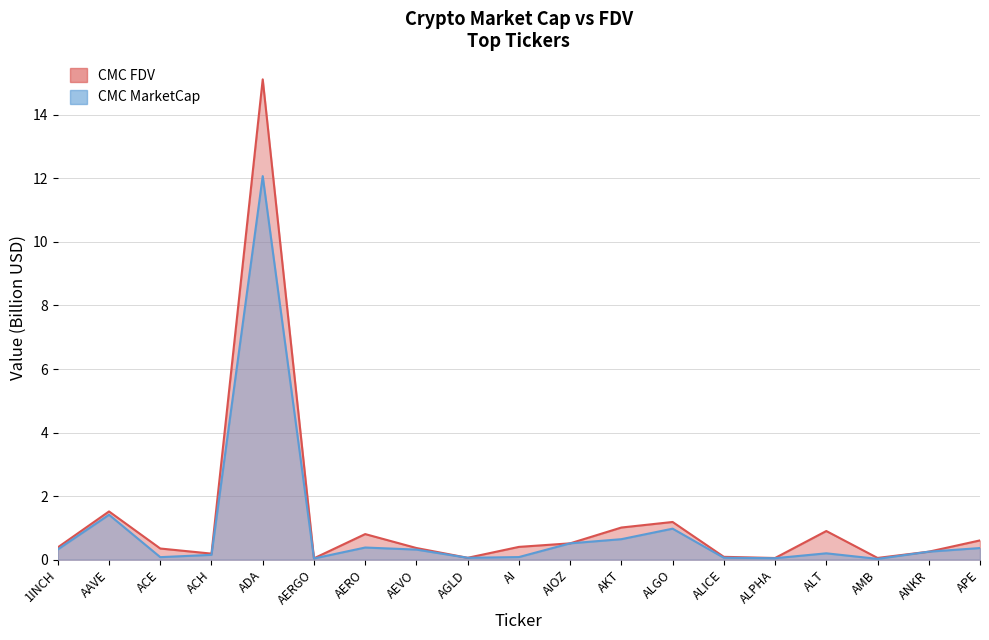

What is the sum of the CMC_MarketCap values at 1INCH and AERGO?

0.4